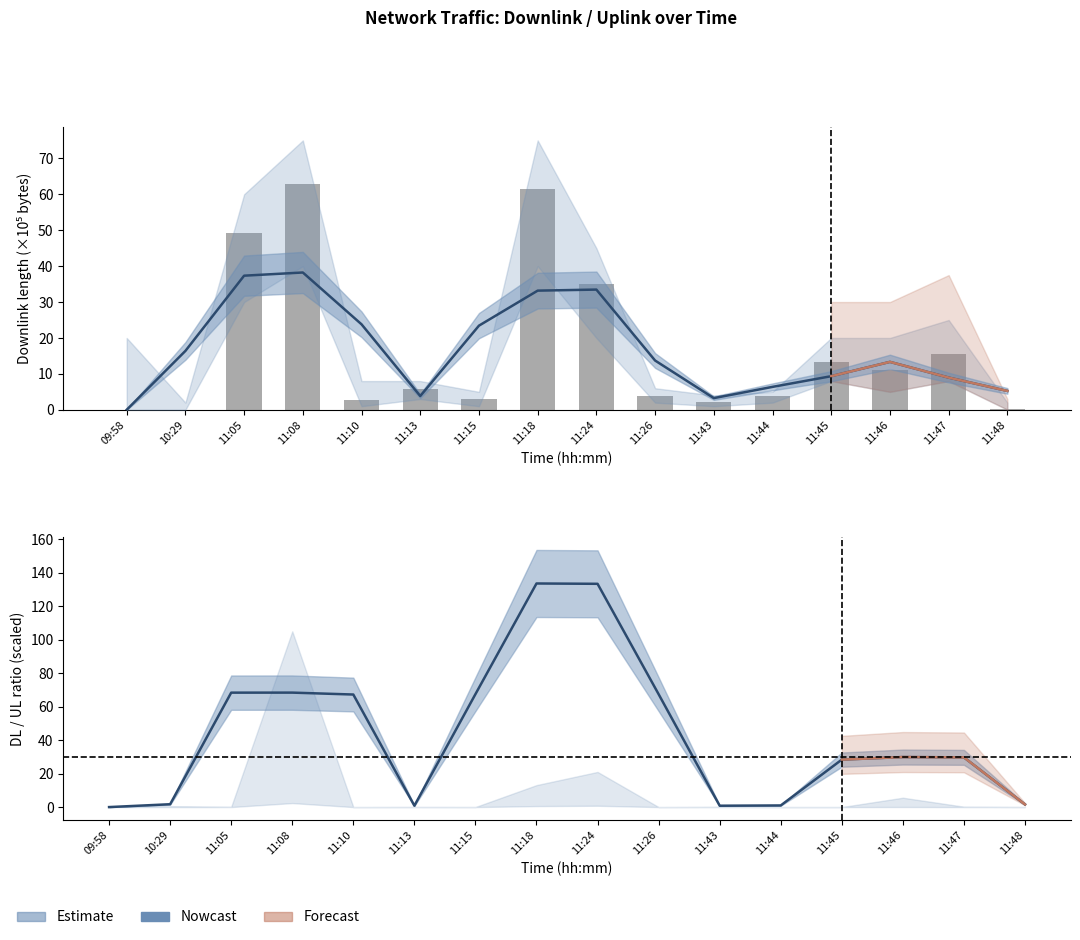

What position from the left is 11:43?

11